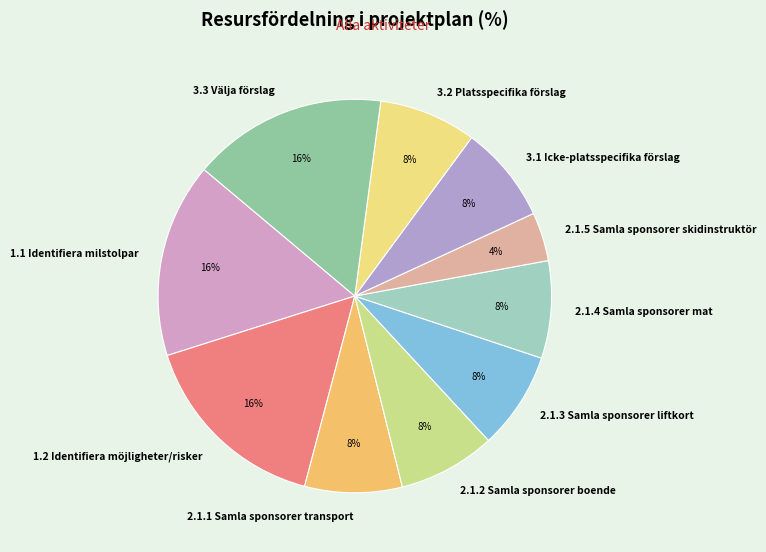

How many slices are in this pie chart?

10